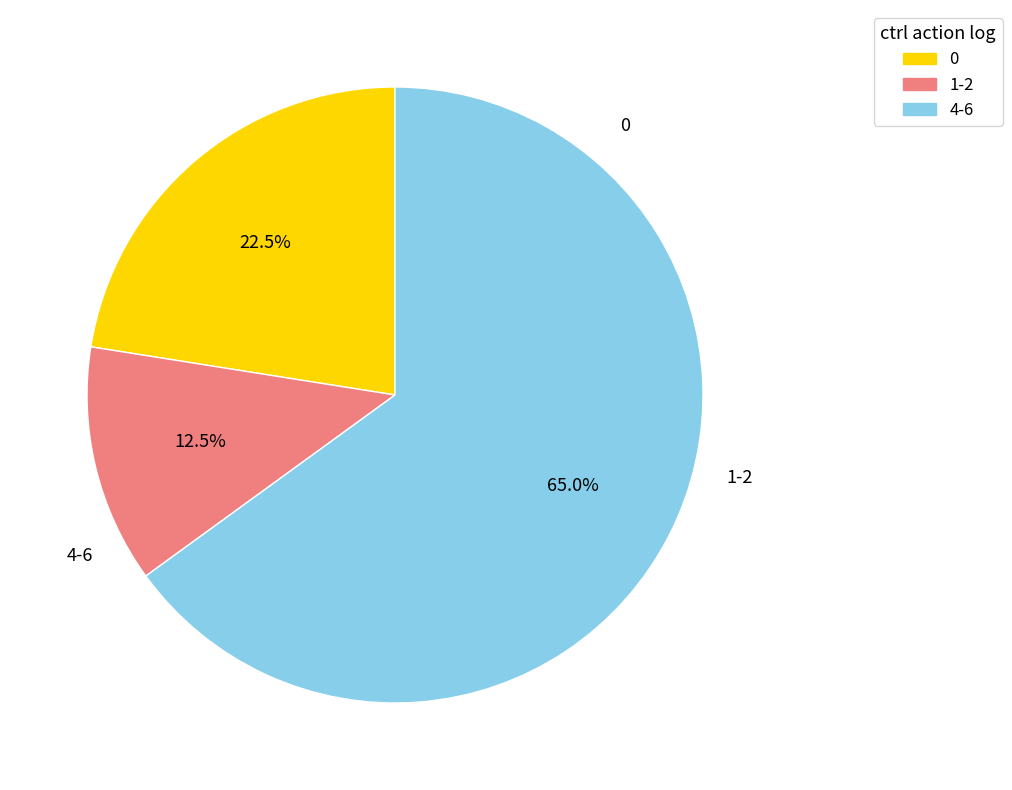

Is there any slice that represents more than half of the pie?

Yes